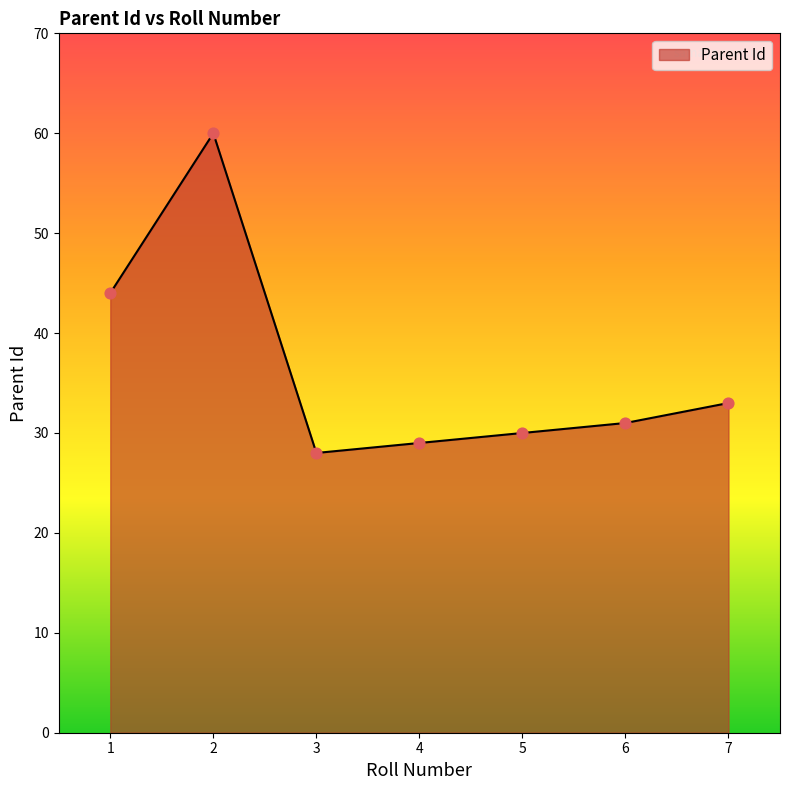

What is the change in value from 2 to 3?

-32